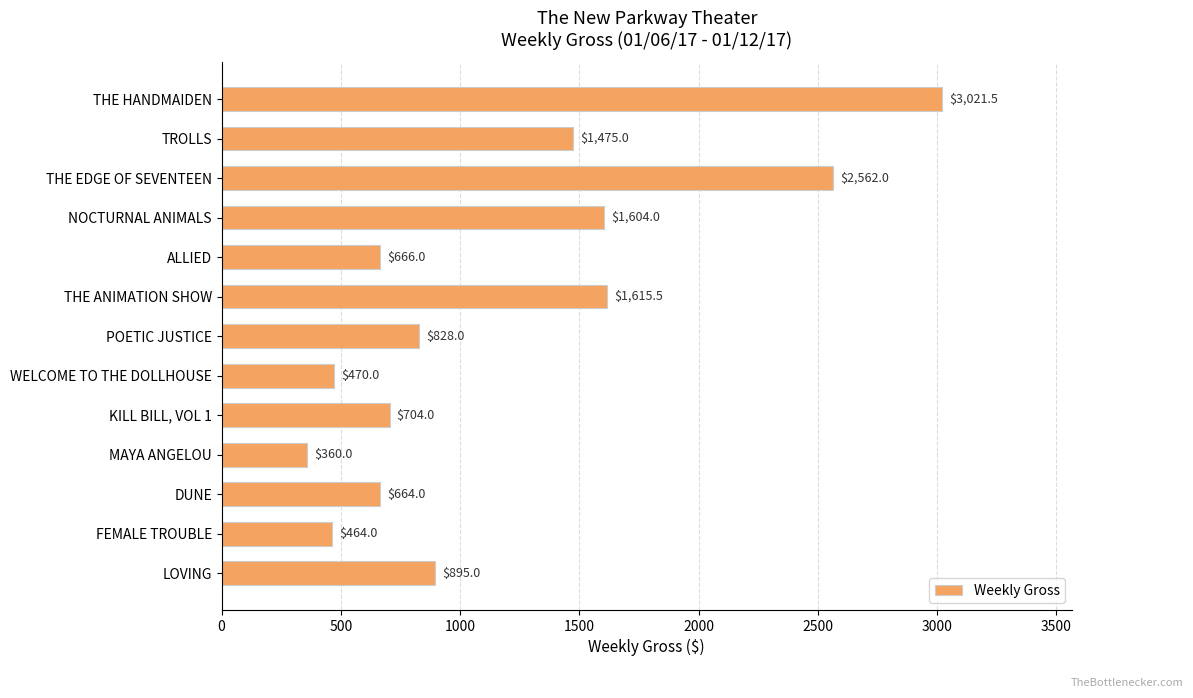

Reading bottom to top, list all the values displayed in this chart.

LOVING=895.0	FEMALE TROUBLE=464.0	DUNE=664.0	MAYA ANGELOU=360.0	KILL BILL, VOL 1=704.0	WELCOME TO THE DOLLHOUSE=470.0	POETIC JUSTICE=828.0	THE ANIMATION SHOW=1615.5	ALLIED=666.0	NOCTURNAL ANIMALS=1604.0	THE EDGE OF SEVENTEEN=2562.0	TROLLS=1475.0	THE HANDMAIDEN=3021.5